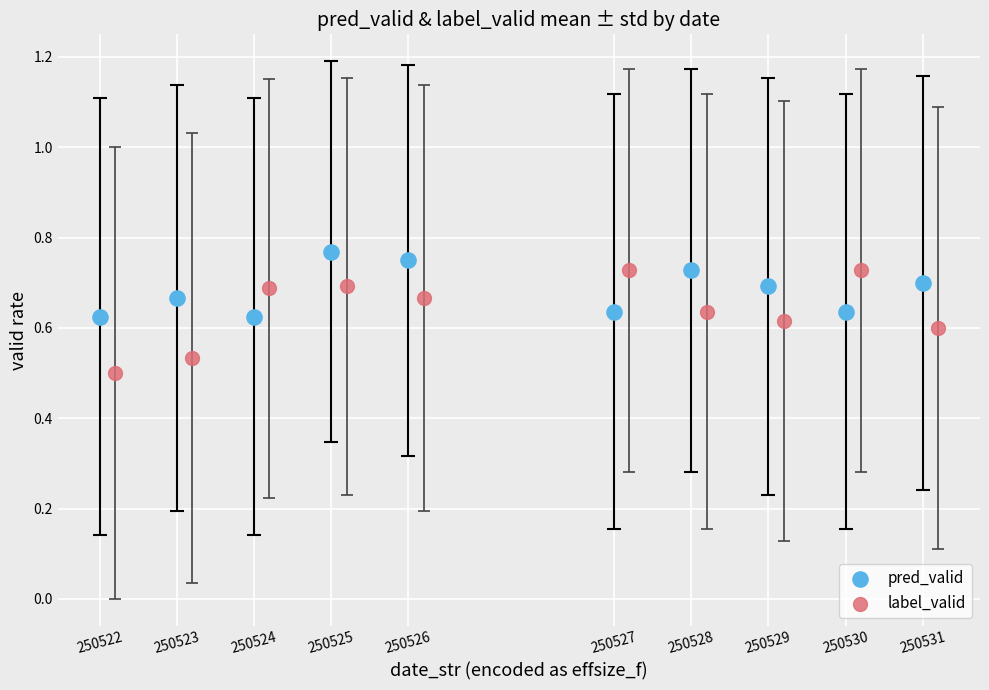

Which series contains the highest Y value?

pred_valid